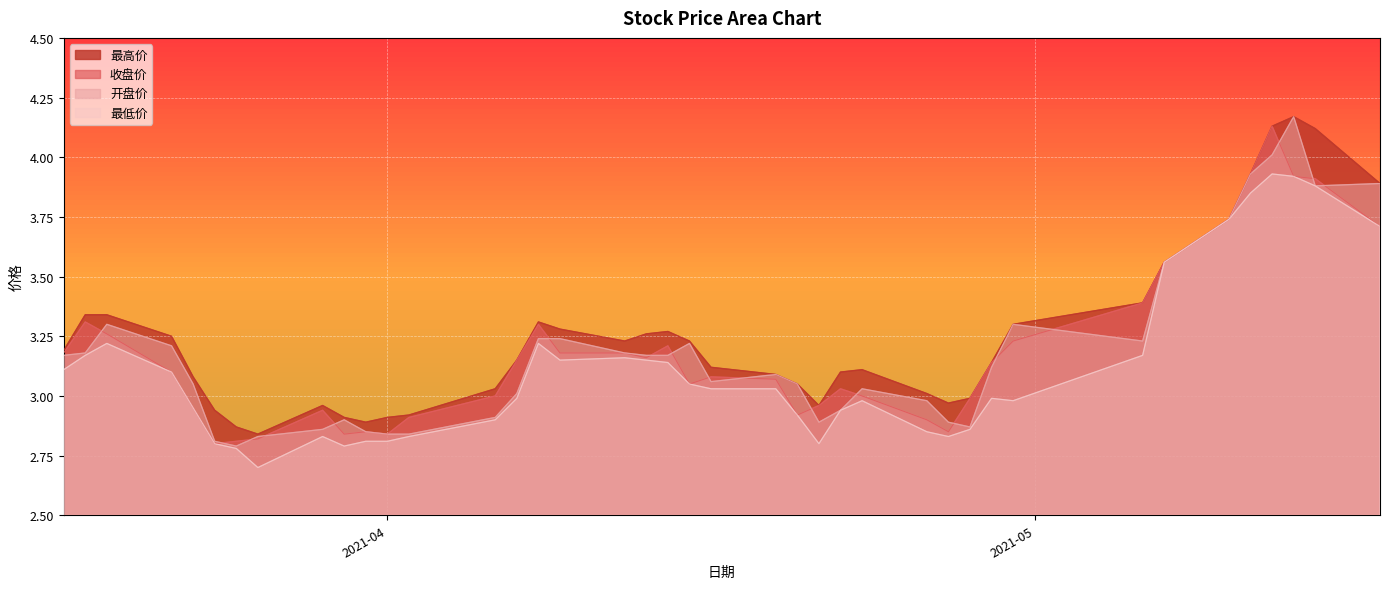

Does the chart display data point markers on the line(s)?

No